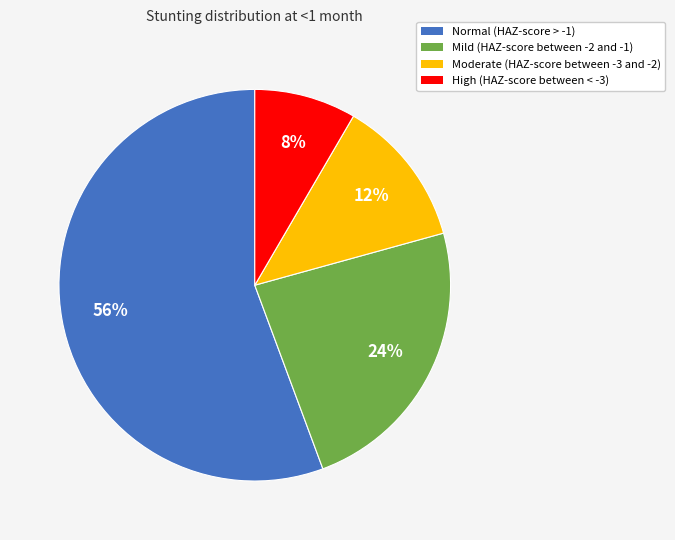

Combined, do Mild (HAZ-score between -2 and -1) and High (HAZ-score between < -3) account for over 50%?

No